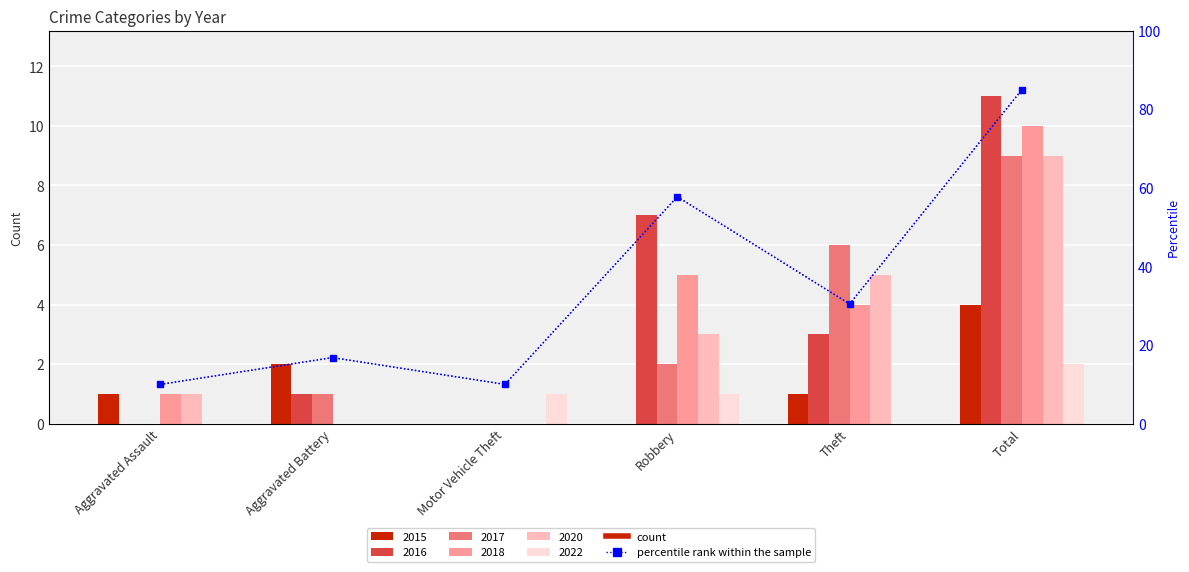

Which category has the lowest value across all series?

Aggravated Assault